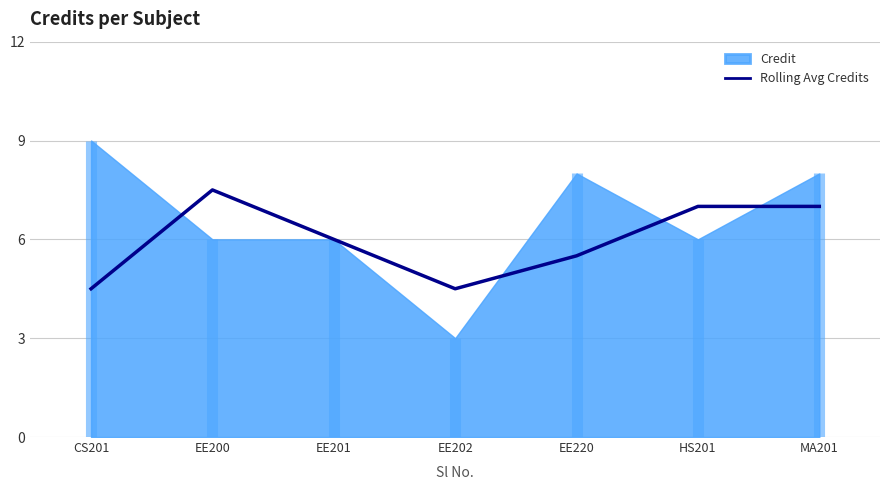

Is it true that Rolling Avg Credits equals 6.0 at EE201?

True